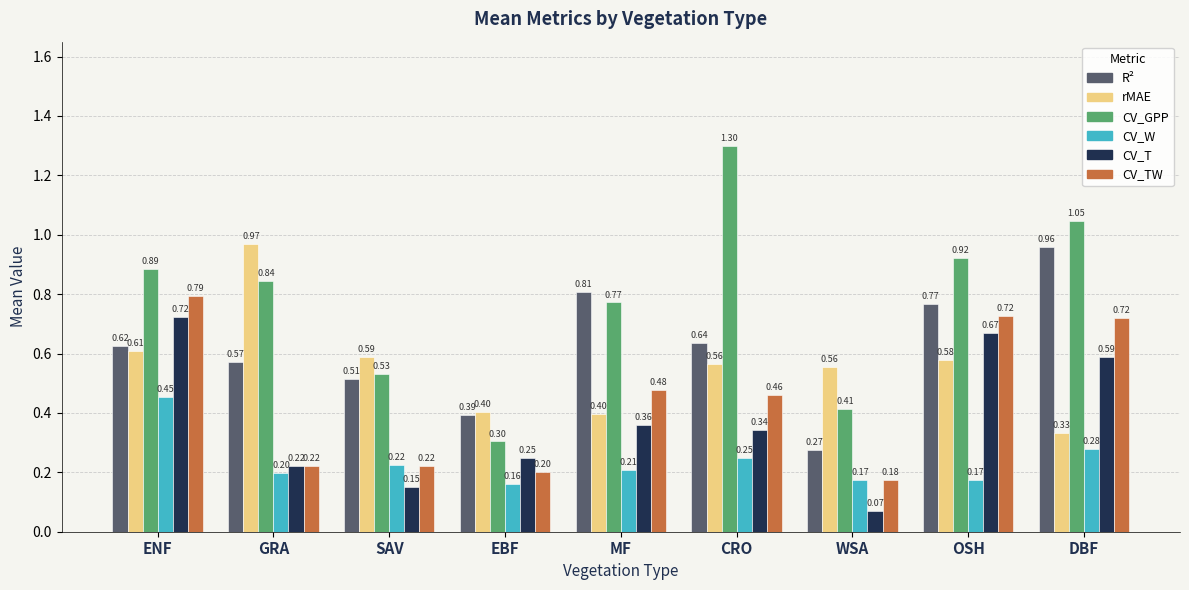

Are the bars horizontal?

No